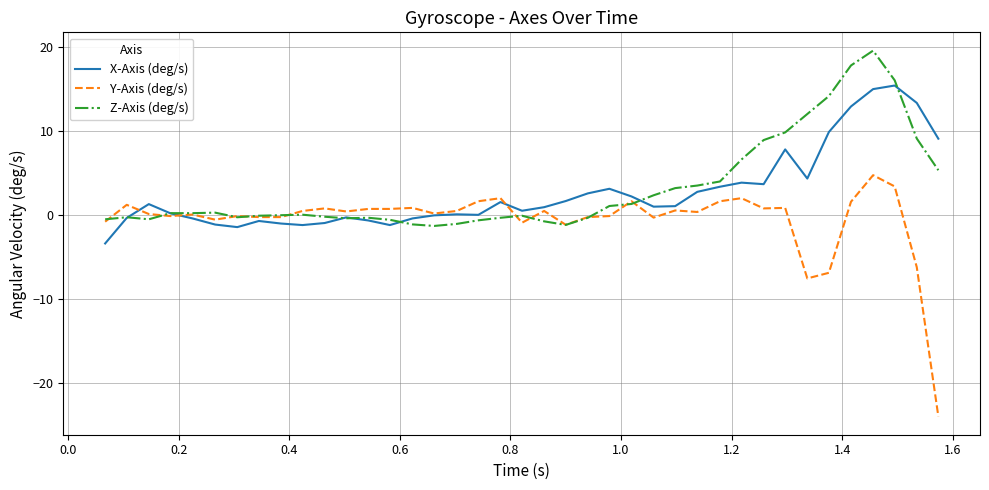

List the series in order of their peak value, highest first.

Z-Axis (deg/s), X-Axis (deg/s), Y-Axis (deg/s)